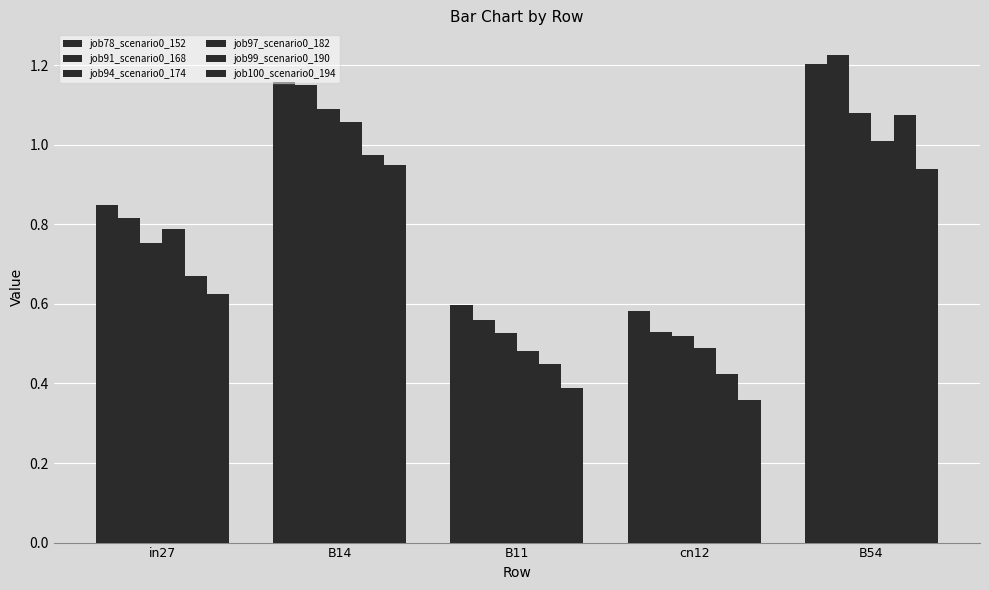

How many data points does each series have?

5